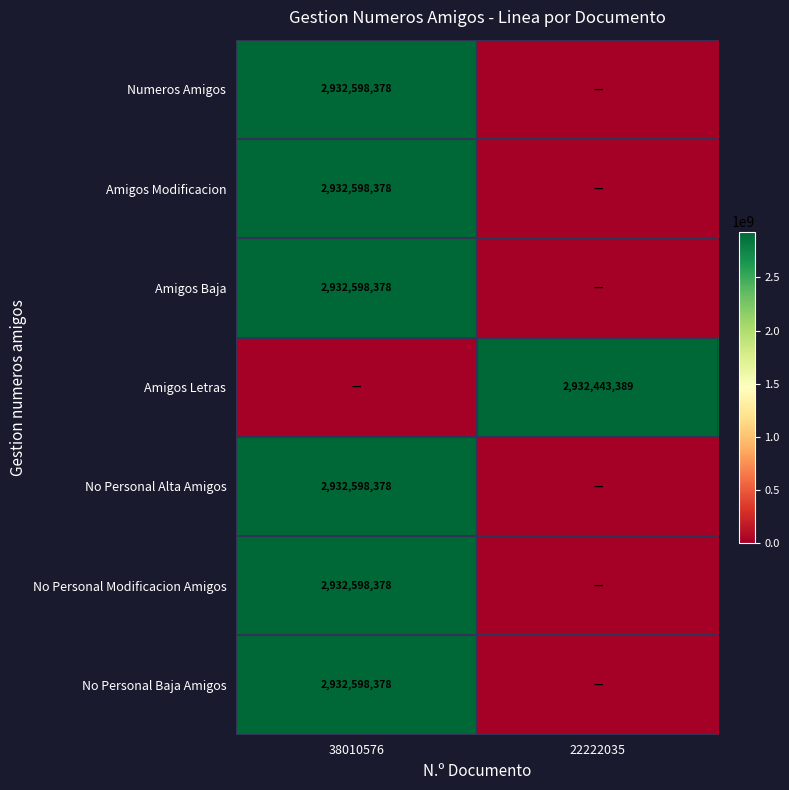

What is the spread (max minus min) of values at 22222035?

2932443389